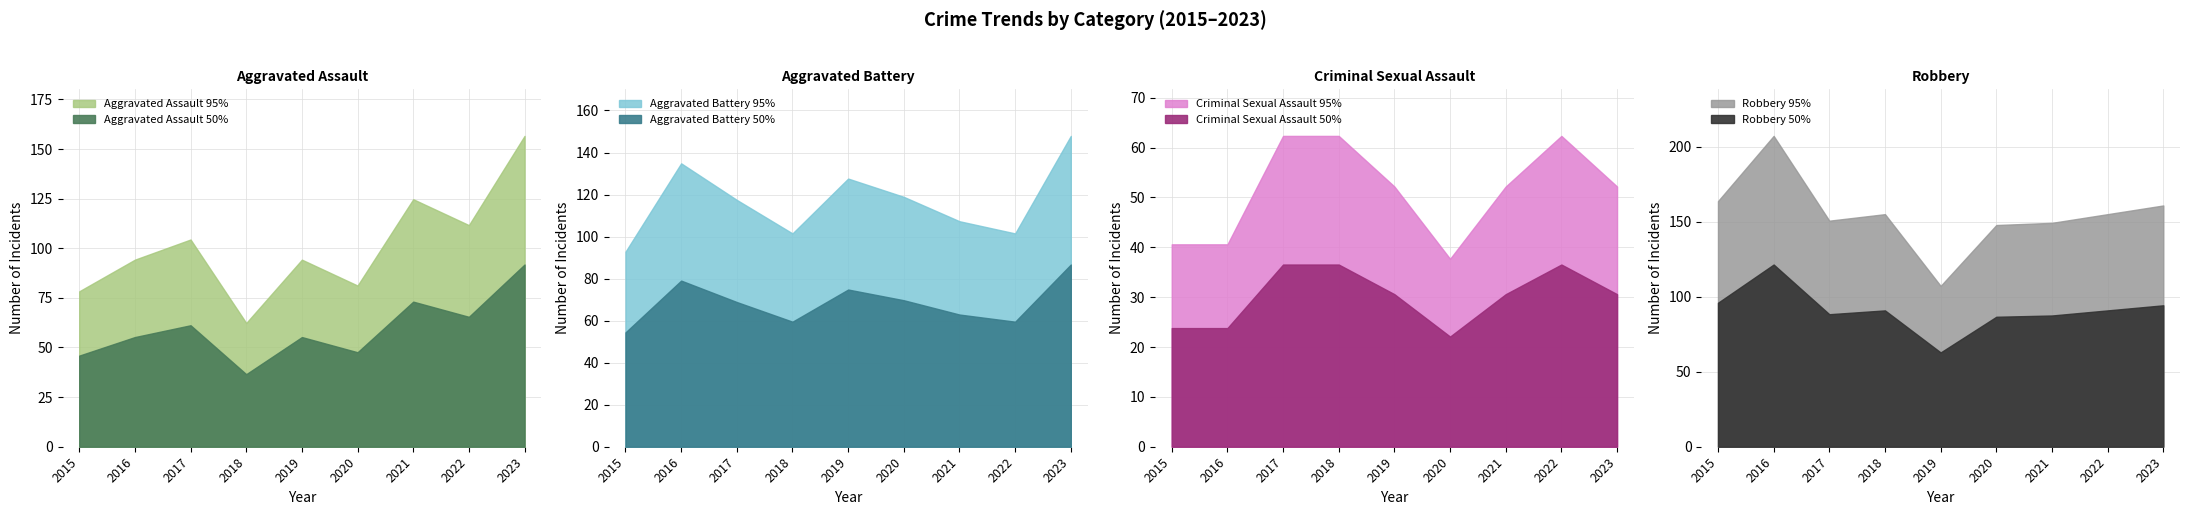

Where is the first local minimum for Aggravated Assault?

2018